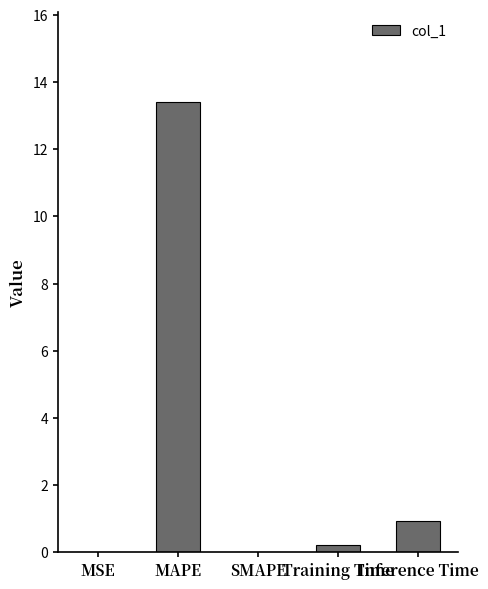

Which label corresponds to the largest value in the chart?

MAPE